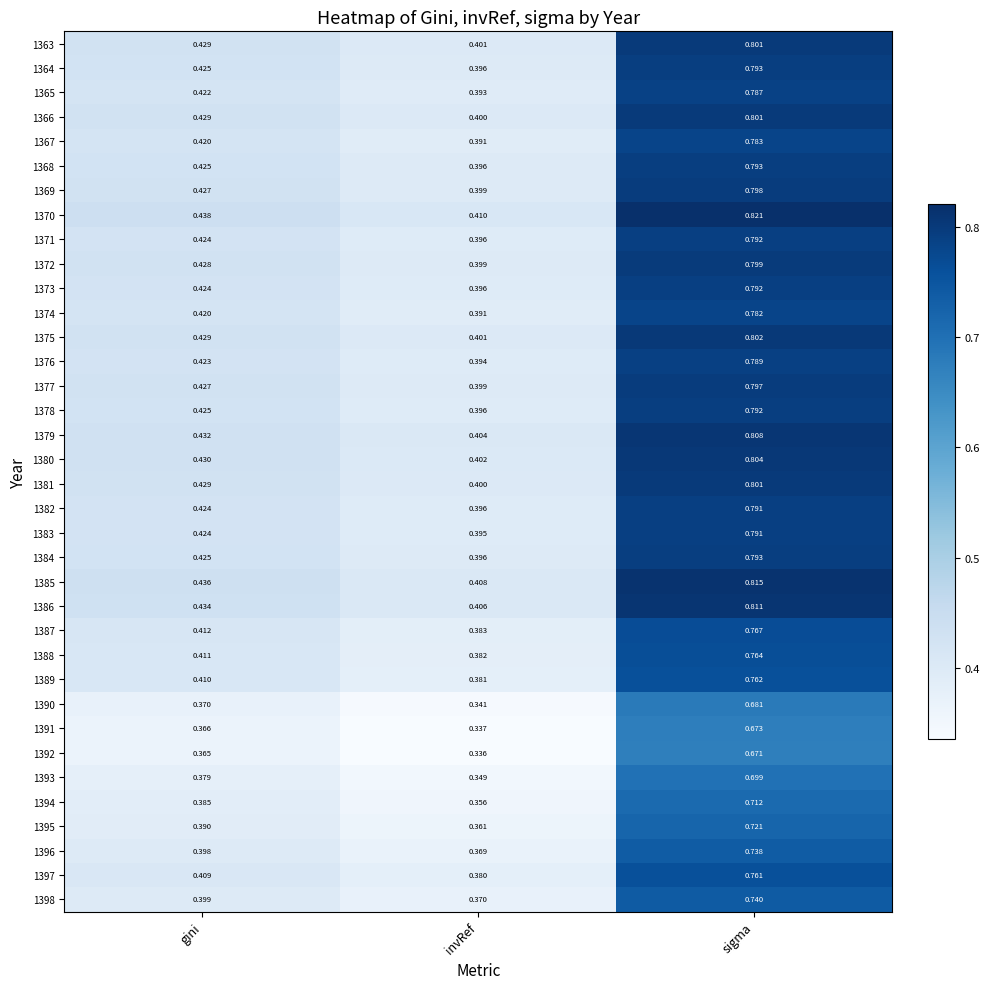

Which series has the largest range (max minus min)?

1370